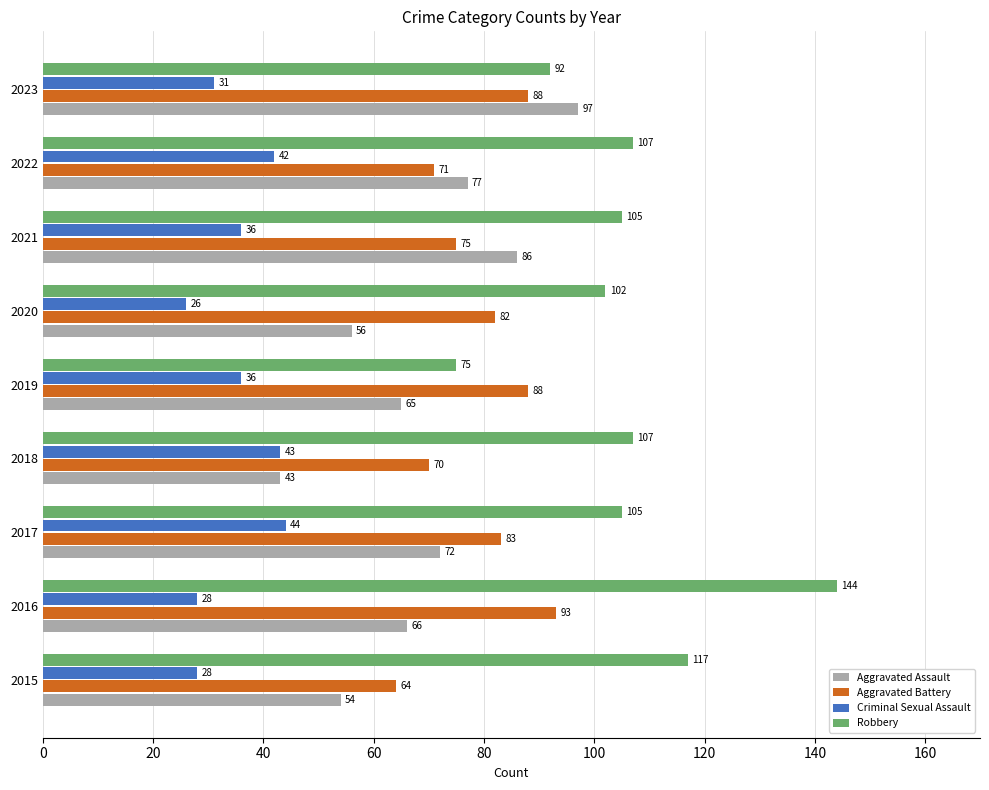

At 2020, list the series in order from smallest to largest.

Criminal Sexual Assault, Aggravated Assault, Aggravated Battery, Robbery